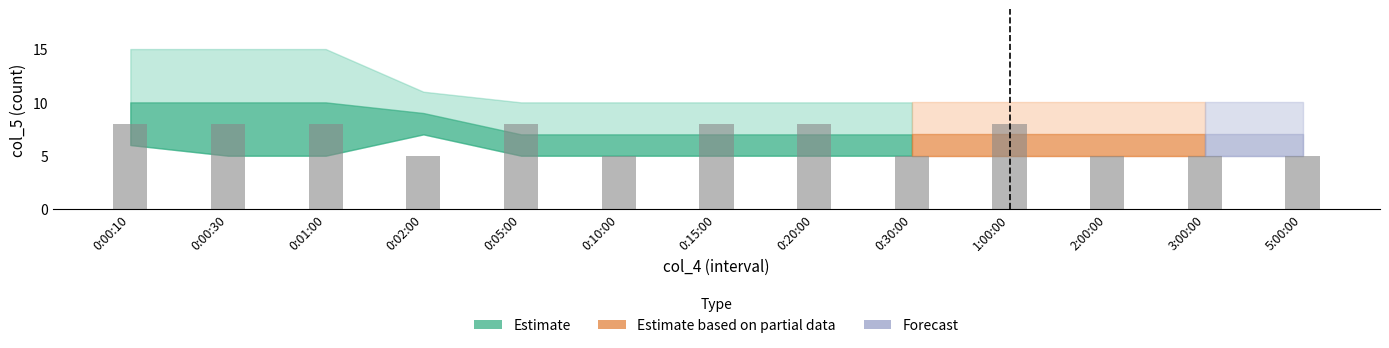

What is the change in value from 1:00:00 to 5:00:00?

-3